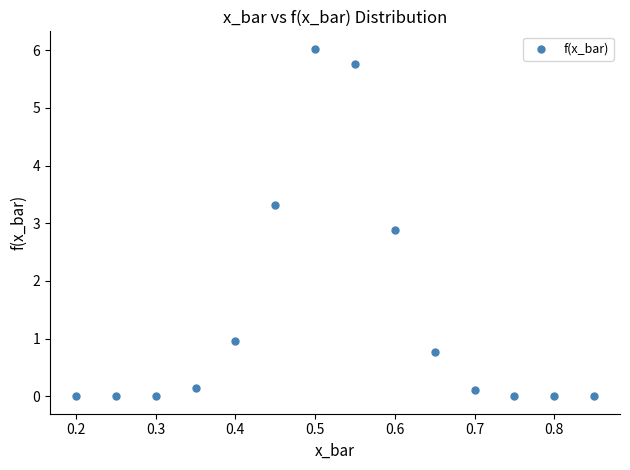

What Y value in the scatter plot is closest to 3?

2.9